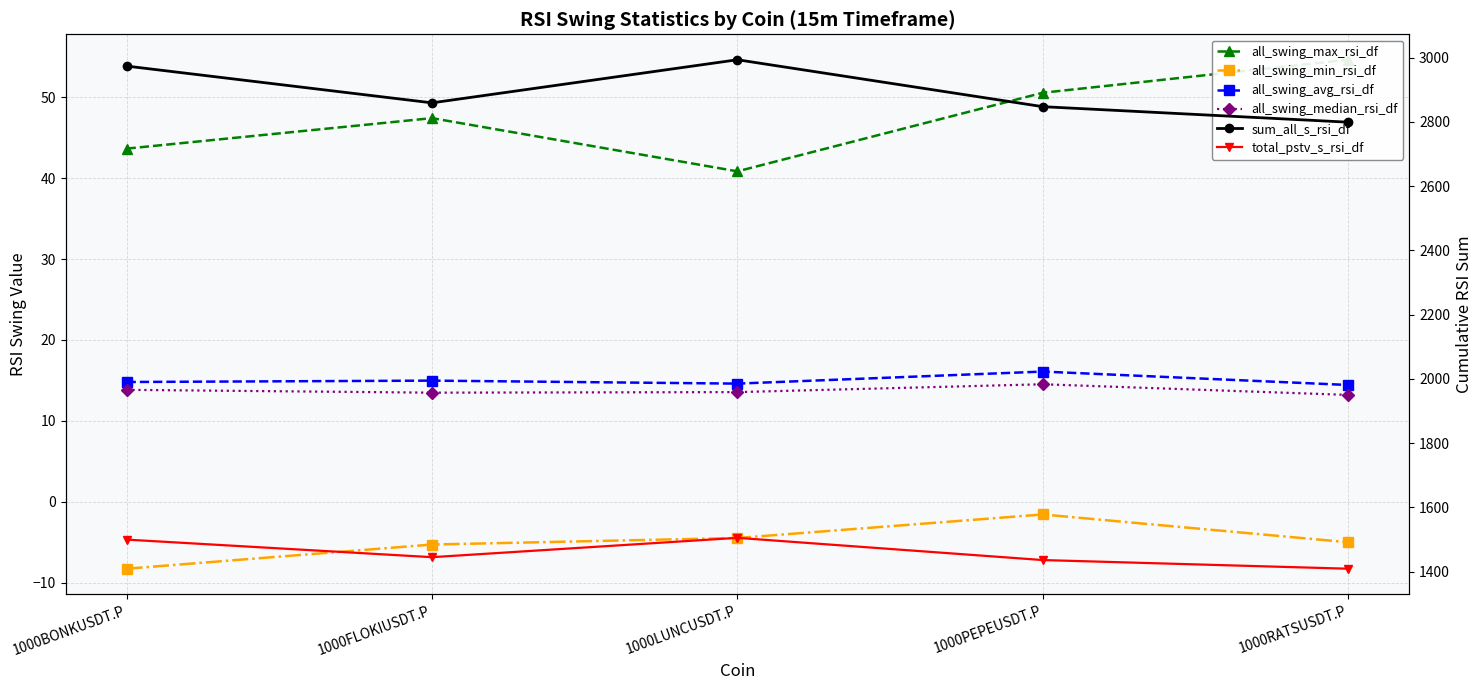

At which category is the sum across all series the highest?

1000LUNCUSDT.P